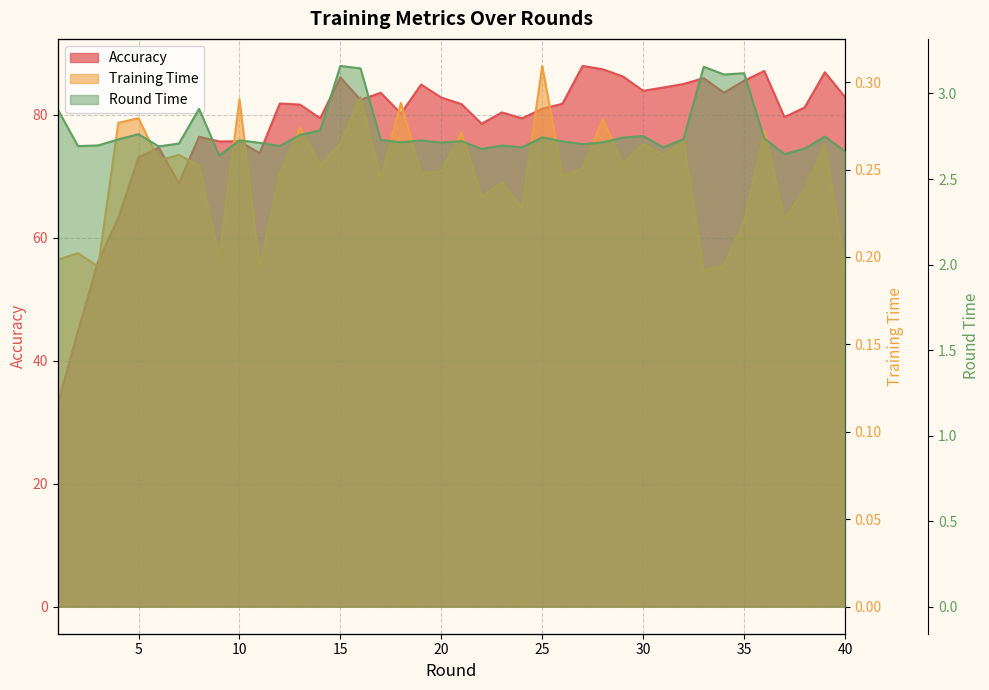

True or false: accuracy and round_time intersect in this chart.

False